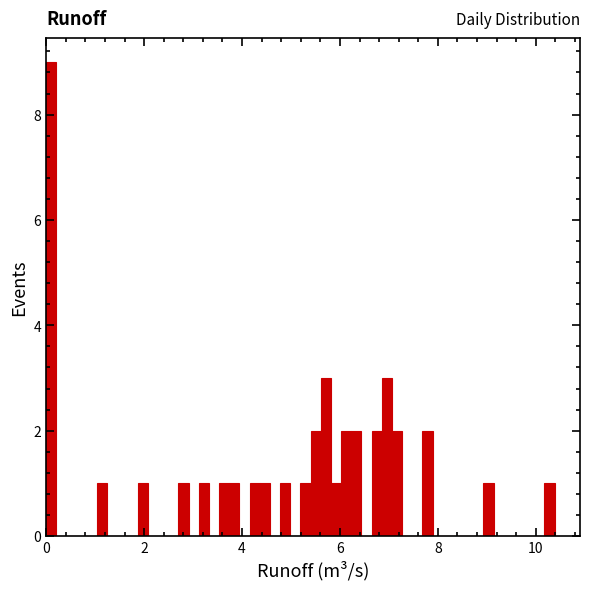

Read against the x-axis, roughly where is the centre of the tallest bar?

0.2